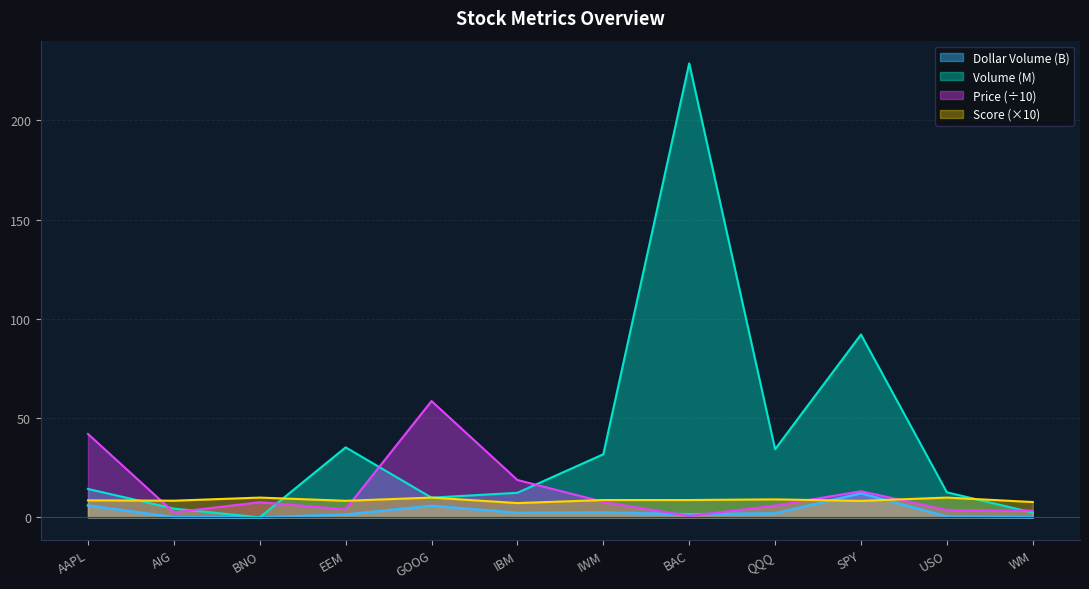

Between USO and BNO, which is larger?

BNO